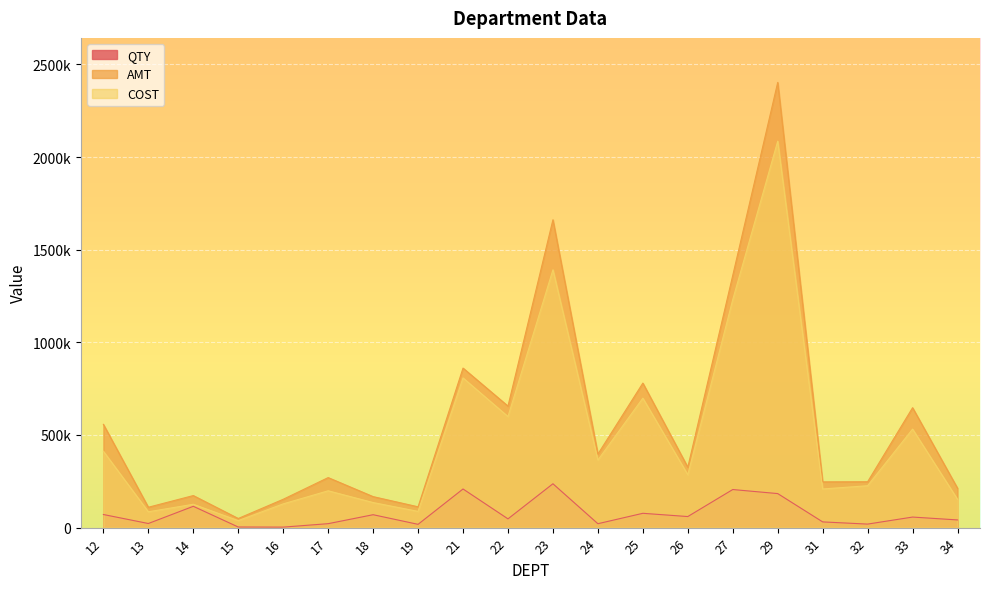

At which category is the sum across all series the highest?

29